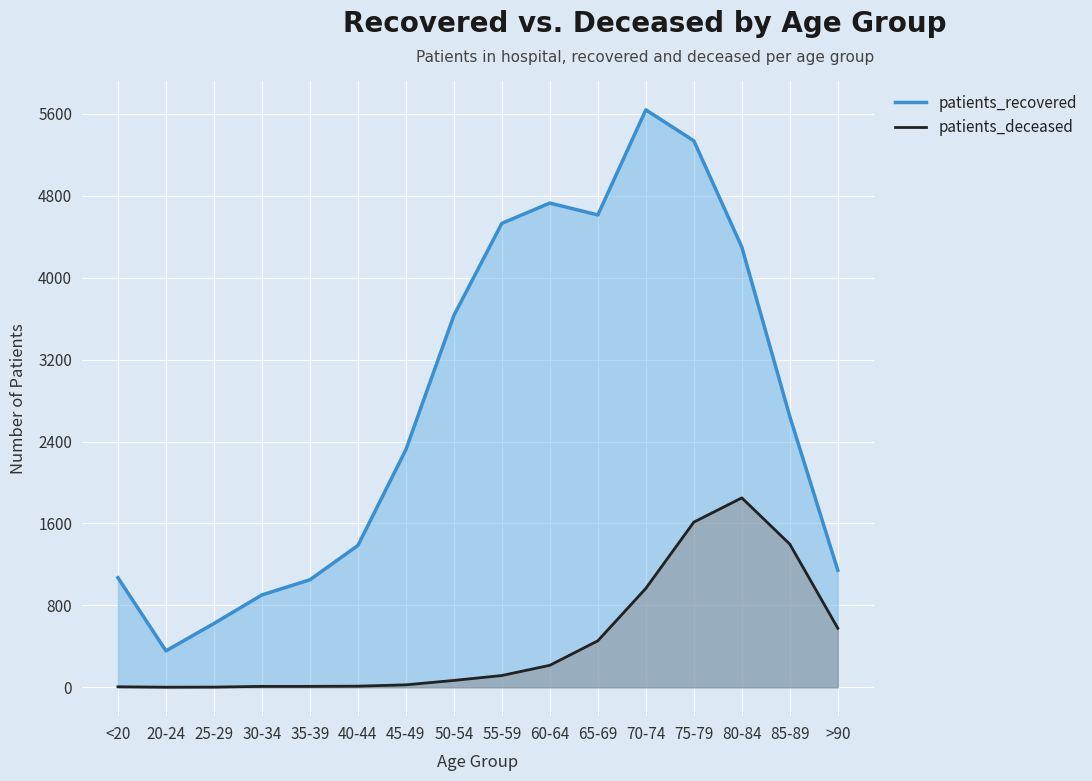

Reading right to left, extract all data points from this chart.

patients_recovered: >90=1143	85-89=2645	80-84=4299	75-79=5337	70-74=5639	65-69=4613	60-64=4729	55-59=4531	50-54=3631	45-49=2321	40-44=1385	35-39=1050	30-34=902	25-29=623	20-24=356	<20=1070
patients_deceased: >90=577	85-89=1398	80-84=1850	75-79=1613	70-74=966	65-69=454	60-64=215	55-59=115	50-54=67	45-49=24	40-44=11	35-39=9	30-34=9	25-29=2	20-24=1	<20=5